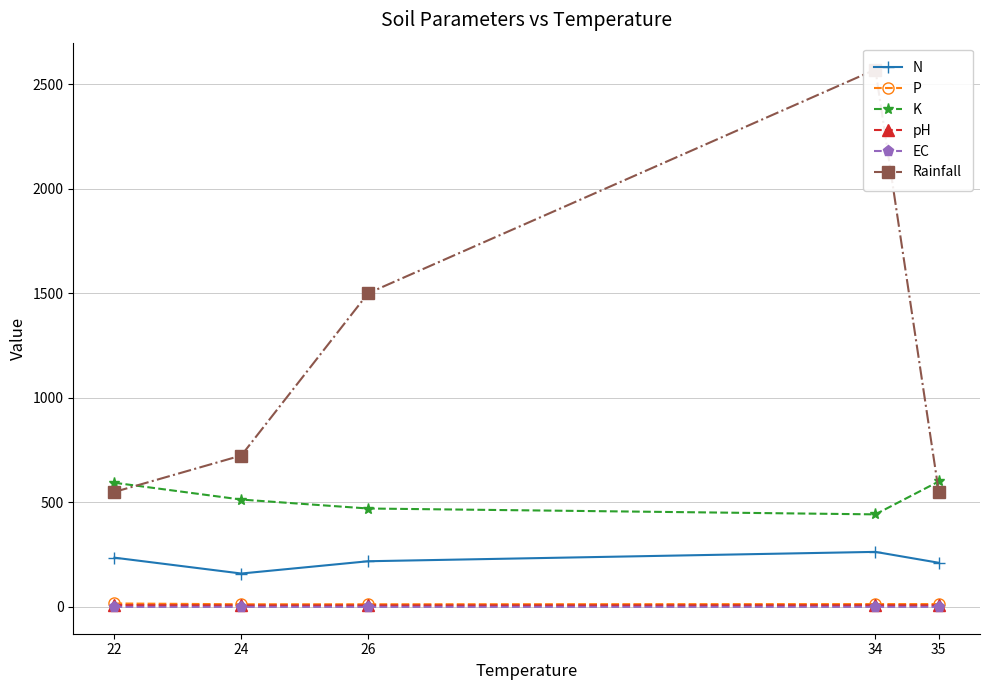

What is the minimum value shown in the chart?

0.3